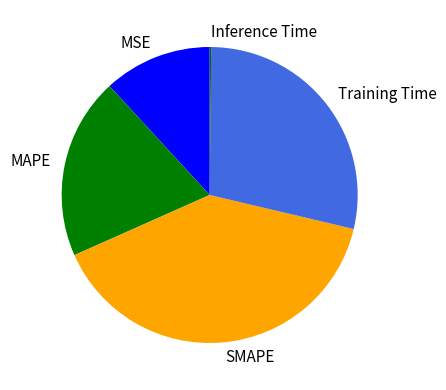

Is the sum of MAPE and SMAPE greater than half?

Yes